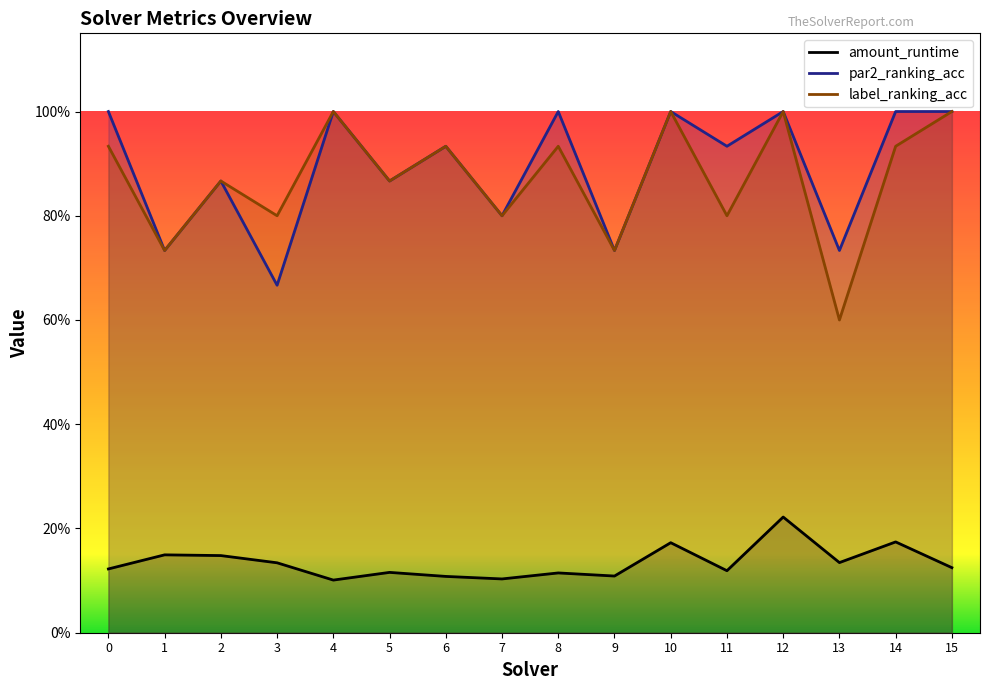

What is the total value across all series at 2?

1.9